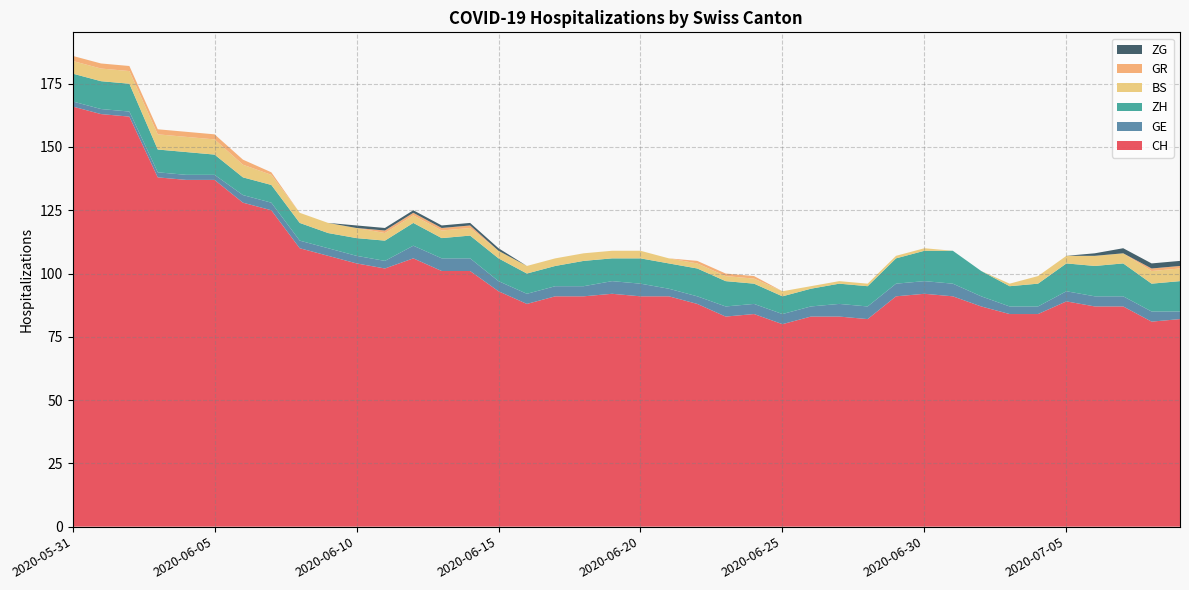

Reading left to right, what are all the values shown in this chart?

CH: 166	163	162	138	137	137	128	125	110	107	104	102	106	101	101	93	88	91	91	92	91	91	88	83	84	80	83	83	82	91	92	91	87	84	84	89	87	87	81	82
GE: 2	2	2	2	2	2	3	3	3	3	3	3	5	5	5	4	4	4	4	5	5	3	3	4	4	4	4	5	5	5	5	5	4	3	3	4	4	4	4	3
ZH: 11	11	11	9	9	8	7	7	7	6	7	8	9	8	9	9	8	8	10	9	10	10	11	10	8	7	7	8	8	10	12	13	10	8	9	11	12	13	11	12
BS: 5	5	5	6	6	6	5	4	4	4	4	3	3	3	3	3	3	3	3	3	3	2	2	2	2	2	1	1	1	1	1	0	0	1	3	3	4	4	5	5
GR: 2	2	2	2	2	2	2	1	0	0	0	1	1	1	1	0	0	0	0	0	0	0	1	1	1	0	0	0	0	0	0	0	0	0	0	0	0	0	1	1
ZG: 0	0	0	0	0	0	0	0	0	0	1	1	1	1	1	1	0	0	0	0	0	0	0	0	0	0	0	0	0	0	0	0	0	0	0	0	1	2	2	2